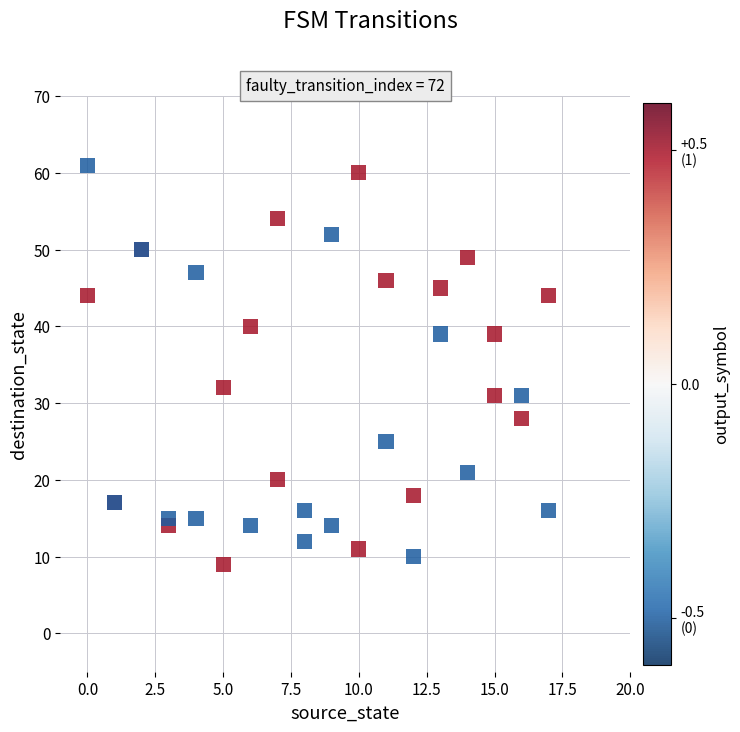

What Y value in the scatter plot is closest to 35?

32